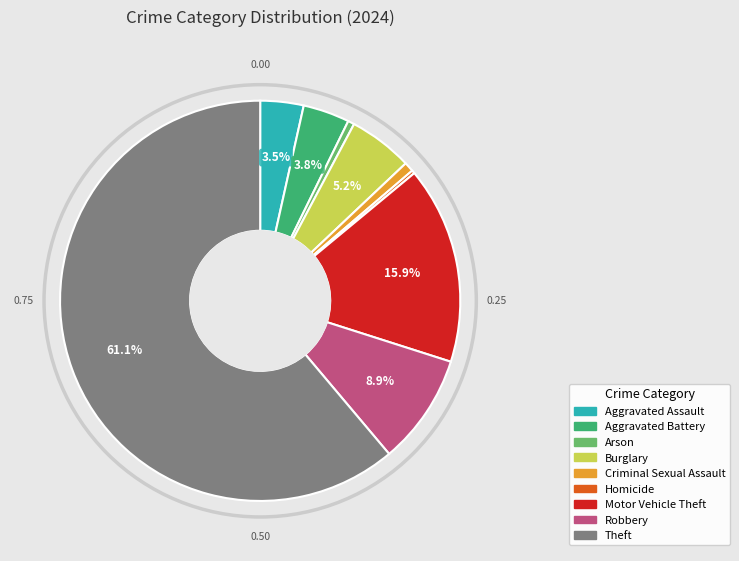

Which category has the biggest portion of the pie?

Theft